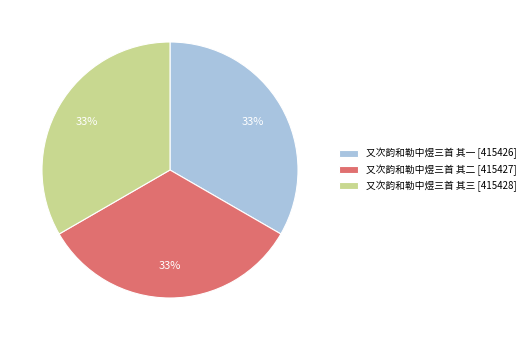

The 又次韵和勒中煜三首 其二 [415427] slice represents 33% of the pie. True or false?

True